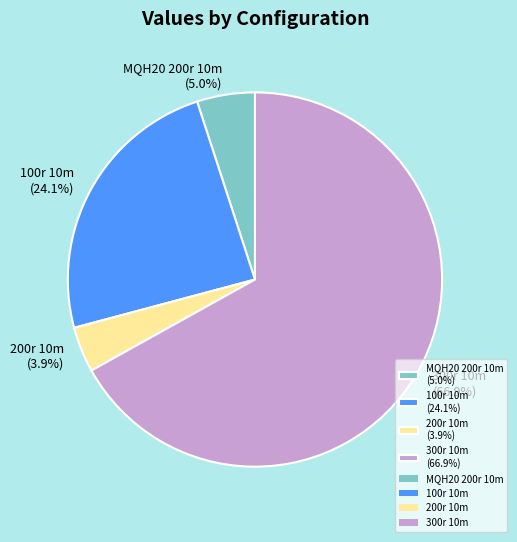

Which category accounts for the majority?

300r 10m